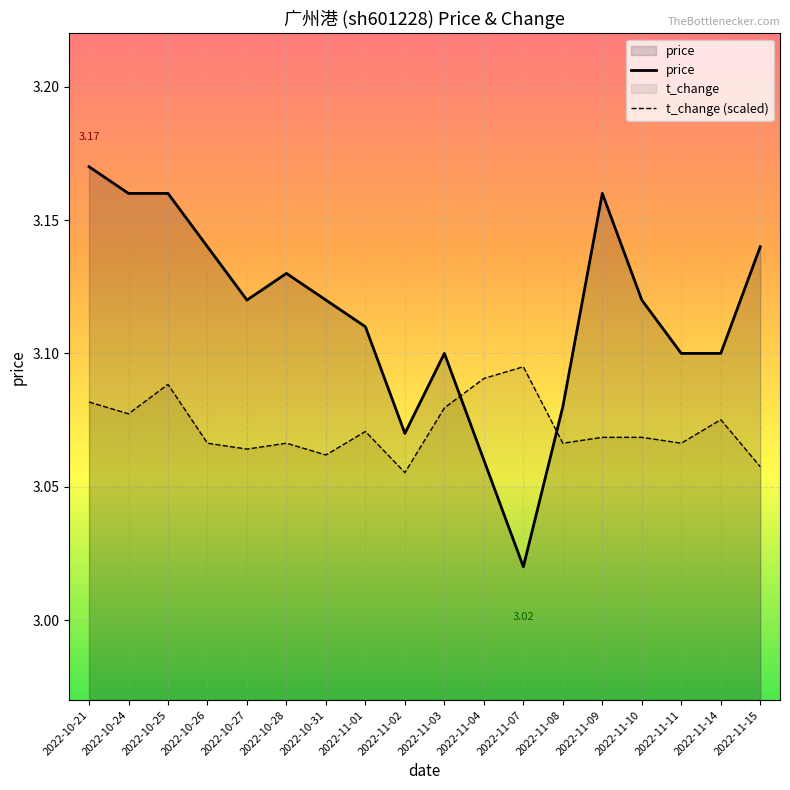

Count the price values in the range 3 to 4.

18